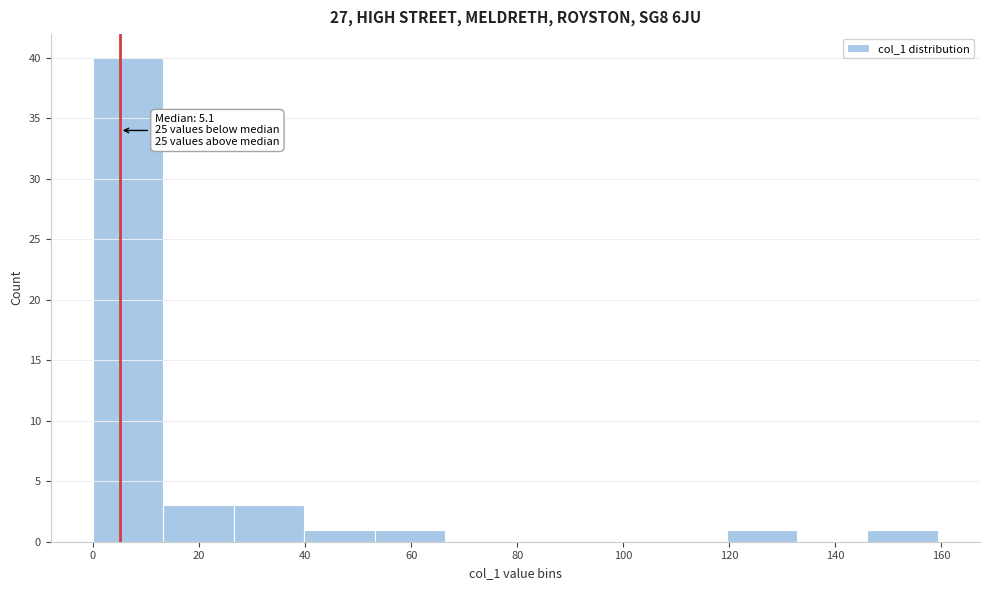

Over which range of the x-axis is the bar tallest?

0 to 14